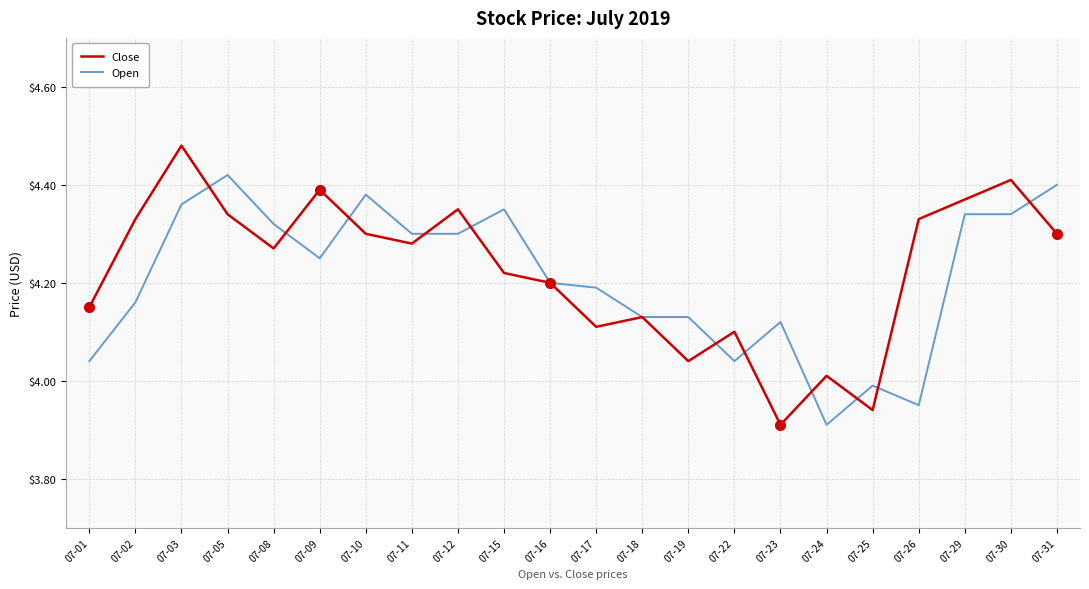

How many series are shown in this chart?

2